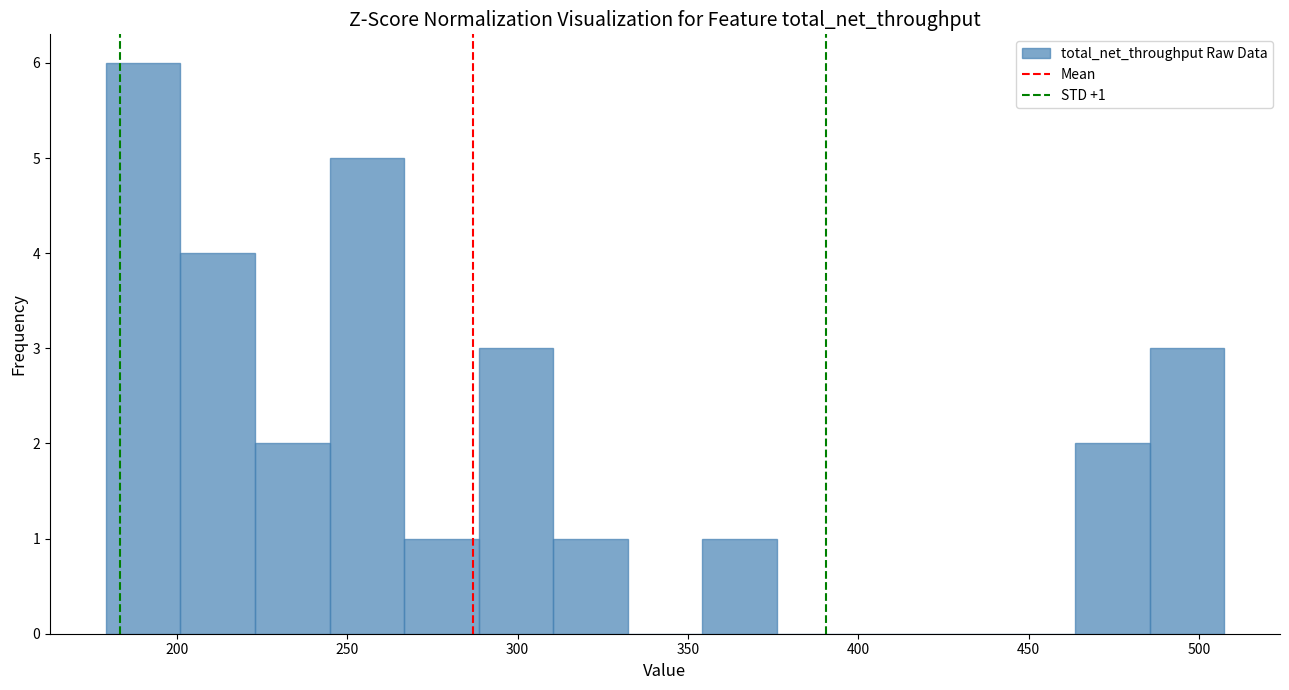

Over which range of the x-axis is the bar tallest?

180 to 200